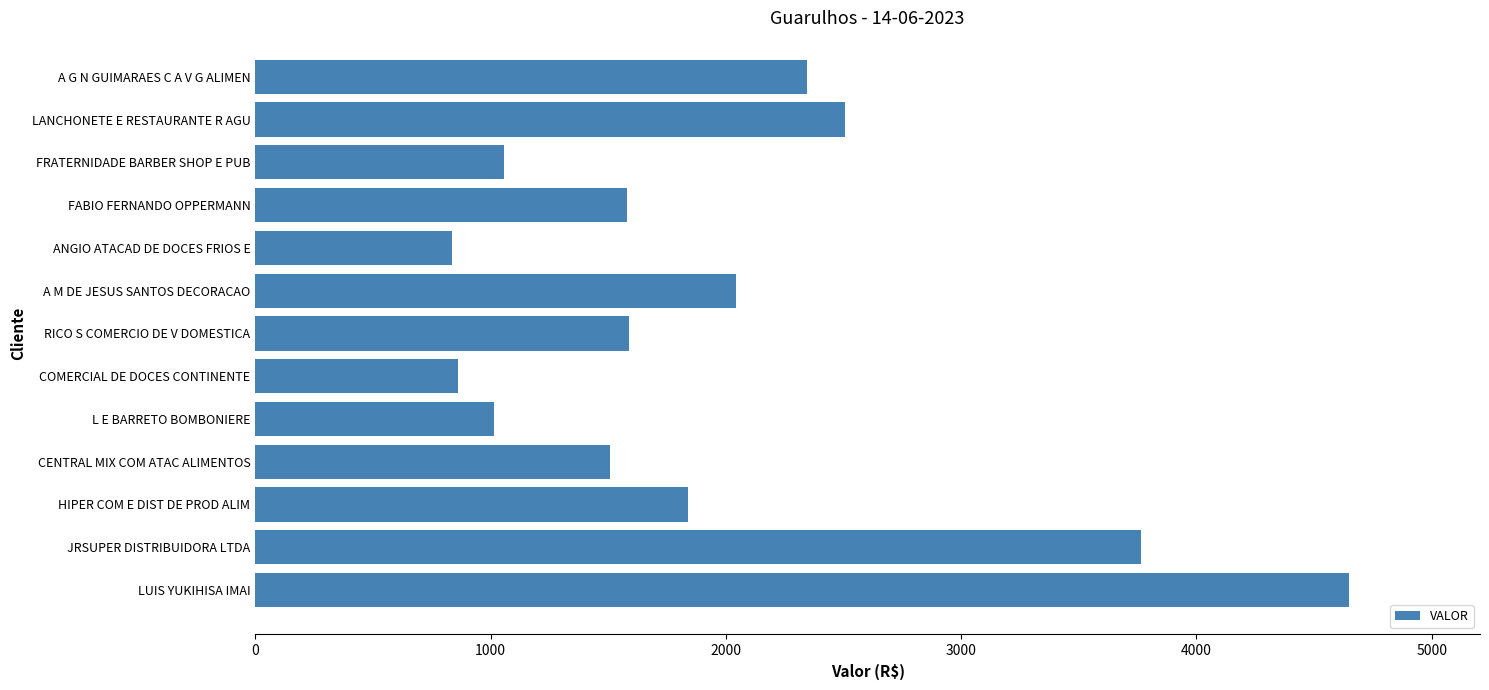

What is the sum of the values at FRATERNIDADE BARBER SHOP E PUB and RICO S COMERCIO DE V DOMESTICA?

2643.9